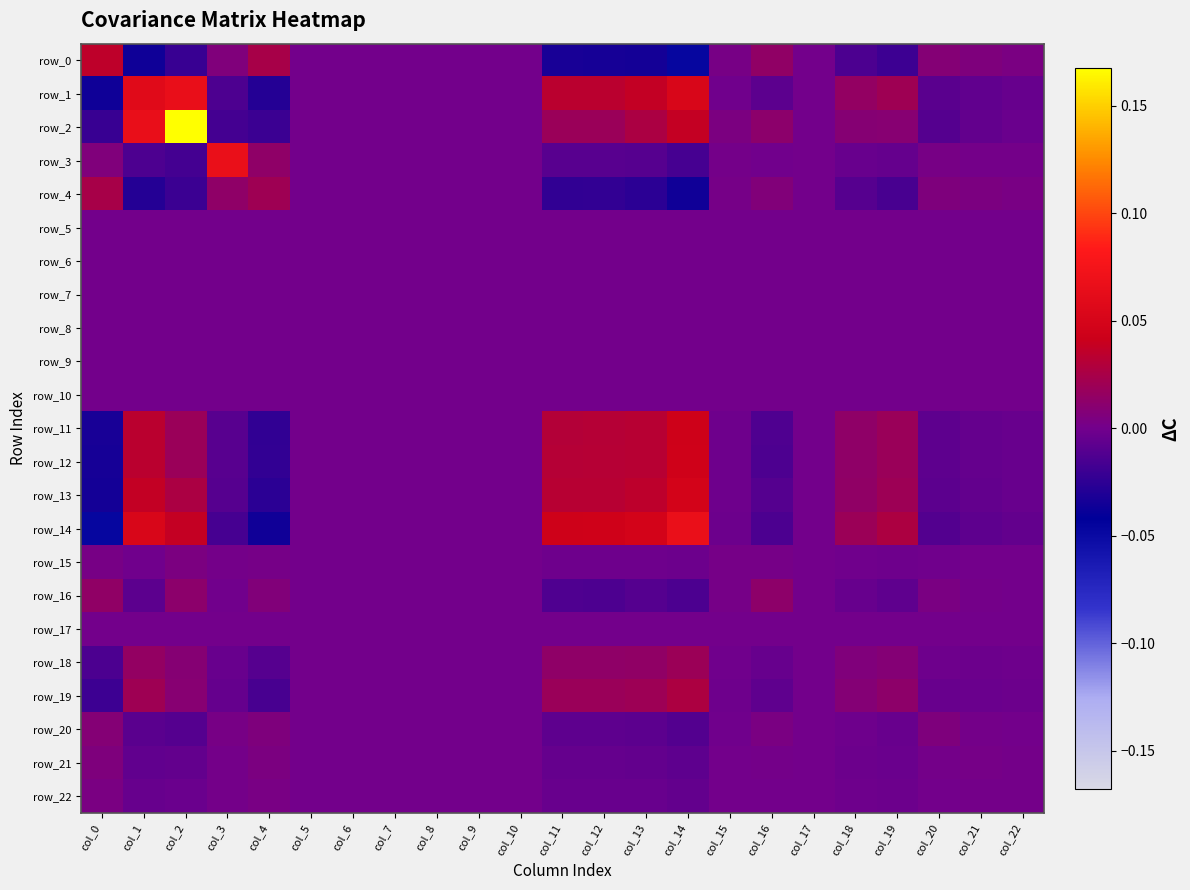

Reading left to right, extract all data points from this chart.

row_0: col_0=0.0	col_1=-0.0	col_2=-0.0	col_3=0.0	col_4=0.0	col_5=0.0	col_6=0.0	col_7=0.0	col_8=0.0	col_9=0.0	col_10=0.0	col_11=-0.0	col_12=-0.0	col_13=-0.0	col_14=-0.0	col_15=0.0	col_16=0.0	col_17=0.0	col_18=-0.0	col_19=-0.0	col_20=0.0	col_21=0.0	col_22=0.0
row_1: col_0=-0.0	col_1=0.1	col_2=0.1	col_3=-0.0	col_4=-0.0	col_5=0.0	col_6=0.0	col_7=0.0	col_8=0.0	col_9=0.0	col_10=0.0	col_11=0.0	col_12=0.0	col_13=0.0	col_14=0.1	col_15=-0.0	col_16=-0.0	col_17=0.0	col_18=0.0	col_19=0.0	col_20=-0.0	col_21=-0.0	col_22=-0.0
row_2: col_0=-0.0	col_1=0.1	col_2=0.2	col_3=-0.0	col_4=-0.0	col_5=0.0	col_6=0.0	col_7=0.0	col_8=0.0	col_9=0.0	col_10=0.0	col_11=0.0	col_12=0.0	col_13=0.0	col_14=0.0	col_15=0.0	col_16=0.0	col_17=0.0	col_18=0.0	col_19=0.0	col_20=-0.0	col_21=-0.0	col_22=-0.0
row_3: col_0=0.0	col_1=-0.0	col_2=-0.0	col_3=0.1	col_4=0.0	col_5=0.0	col_6=0.0	col_7=0.0	col_8=0.0	col_9=0.0	col_10=0.0	col_11=-0.0	col_12=-0.0	col_13=-0.0	col_14=-0.0	col_15=0.0	col_16=-0.0	col_17=0.0	col_18=-0.0	col_19=-0.0	col_20=0.0	col_21=0.0	col_22=0.0
row_4: col_0=0.0	col_1=-0.0	col_2=-0.0	col_3=0.0	col_4=0.0	col_5=0.0	col_6=0.0	col_7=0.0	col_8=0.0	col_9=0.0	col_10=0.0	col_11=-0.0	col_12=-0.0	col_13=-0.0	col_14=-0.0	col_15=0.0	col_16=0.0	col_17=0.0	col_18=-0.0	col_19=-0.0	col_20=0.0	col_21=0.0	col_22=0.0
row_5: col_0=0.0	col_1=0.0	col_2=0.0	col_3=0.0	col_4=0.0	col_5=0.0	col_6=0.0	col_7=0.0	col_8=0.0	col_9=0.0	col_10=0.0	col_11=0.0	col_12=0.0	col_13=0.0	col_14=0.0	col_15=0.0	col_16=0.0	col_17=0.0	col_18=0.0	col_19=0.0	col_20=0.0	col_21=0.0	col_22=0.0
row_6: col_0=0.0	col_1=0.0	col_2=0.0	col_3=0.0	col_4=0.0	col_5=0.0	col_6=0.0	col_7=0.0	col_8=0.0	col_9=0.0	col_10=0.0	col_11=0.0	col_12=0.0	col_13=0.0	col_14=0.0	col_15=0.0	col_16=0.0	col_17=0.0	col_18=0.0	col_19=0.0	col_20=0.0	col_21=0.0	col_22=0.0
row_7: col_0=0.0	col_1=0.0	col_2=0.0	col_3=0.0	col_4=0.0	col_5=0.0	col_6=0.0	col_7=0.0	col_8=0.0	col_9=0.0	col_10=0.0	col_11=0.0	col_12=0.0	col_13=0.0	col_14=0.0	col_15=0.0	col_16=0.0	col_17=0.0	col_18=0.0	col_19=0.0	col_20=0.0	col_21=0.0	col_22=0.0
row_8: col_0=0.0	col_1=0.0	col_2=0.0	col_3=0.0	col_4=0.0	col_5=0.0	col_6=0.0	col_7=0.0	col_8=0.0	col_9=0.0	col_10=0.0	col_11=0.0	col_12=0.0	col_13=0.0	col_14=0.0	col_15=0.0	col_16=0.0	col_17=0.0	col_18=0.0	col_19=0.0	col_20=0.0	col_21=0.0	col_22=0.0
row_9: col_0=0.0	col_1=0.0	col_2=0.0	col_3=0.0	col_4=0.0	col_5=0.0	col_6=0.0	col_7=0.0	col_8=0.0	col_9=0.0	col_10=0.0	col_11=0.0	col_12=0.0	col_13=0.0	col_14=0.0	col_15=0.0	col_16=0.0	col_17=0.0	col_18=0.0	col_19=0.0	col_20=0.0	col_21=0.0	col_22=0.0
row_10: col_0=0.0	col_1=0.0	col_2=0.0	col_3=0.0	col_4=0.0	col_5=0.0	col_6=0.0	col_7=0.0	col_8=0.0	col_9=0.0	col_10=0.0	col_11=0.0	col_12=0.0	col_13=0.0	col_14=0.0	col_15=0.0	col_16=0.0	col_17=0.0	col_18=0.0	col_19=0.0	col_20=0.0	col_21=0.0	col_22=0.0
row_11: col_0=-0.0	col_1=0.0	col_2=0.0	col_3=-0.0	col_4=-0.0	col_5=0.0	col_6=0.0	col_7=0.0	col_8=0.0	col_9=0.0	col_10=0.0	col_11=0.0	col_12=0.0	col_13=0.0	col_14=0.0	col_15=-0.0	col_16=-0.0	col_17=0.0	col_18=0.0	col_19=0.0	col_20=-0.0	col_21=-0.0	col_22=-0.0
row_12: col_0=-0.0	col_1=0.0	col_2=0.0	col_3=-0.0	col_4=-0.0	col_5=0.0	col_6=0.0	col_7=0.0	col_8=0.0	col_9=0.0	col_10=0.0	col_11=0.0	col_12=0.0	col_13=0.0	col_14=0.0	col_15=-0.0	col_16=-0.0	col_17=0.0	col_18=0.0	col_19=0.0	col_20=-0.0	col_21=-0.0	col_22=-0.0
row_13: col_0=-0.0	col_1=0.0	col_2=0.0	col_3=-0.0	col_4=-0.0	col_5=0.0	col_6=0.0	col_7=0.0	col_8=0.0	col_9=0.0	col_10=0.0	col_11=0.0	col_12=0.0	col_13=0.0	col_14=0.0	col_15=-0.0	col_16=-0.0	col_17=0.0	col_18=0.0	col_19=0.0	col_20=-0.0	col_21=-0.0	col_22=-0.0
row_14: col_0=-0.0	col_1=0.1	col_2=0.0	col_3=-0.0	col_4=-0.0	col_5=0.0	col_6=0.0	col_7=0.0	col_8=0.0	col_9=0.0	col_10=0.0	col_11=0.0	col_12=0.0	col_13=0.0	col_14=0.1	col_15=-0.0	col_16=-0.0	col_17=0.0	col_18=0.0	col_19=0.0	col_20=-0.0	col_21=-0.0	col_22=-0.0
row_15: col_0=0.0	col_1=-0.0	col_2=0.0	col_3=0.0	col_4=0.0	col_5=0.0	col_6=0.0	col_7=0.0	col_8=0.0	col_9=0.0	col_10=0.0	col_11=-0.0	col_12=-0.0	col_13=-0.0	col_14=-0.0	col_15=0.0	col_16=0.0	col_17=0.0	col_18=-0.0	col_19=-0.0	col_20=-0.0	col_21=0.0	col_22=0.0
row_16: col_0=0.0	col_1=-0.0	col_2=0.0	col_3=-0.0	col_4=0.0	col_5=0.0	col_6=0.0	col_7=0.0	col_8=0.0	col_9=0.0	col_10=0.0	col_11=-0.0	col_12=-0.0	col_13=-0.0	col_14=-0.0	col_15=0.0	col_16=0.0	col_17=0.0	col_18=-0.0	col_19=-0.0	col_20=0.0	col_21=0.0	col_22=0.0
row_17: col_0=0.0	col_1=0.0	col_2=0.0	col_3=0.0	col_4=0.0	col_5=0.0	col_6=0.0	col_7=0.0	col_8=0.0	col_9=0.0	col_10=0.0	col_11=0.0	col_12=0.0	col_13=0.0	col_14=0.0	col_15=0.0	col_16=0.0	col_17=0.0	col_18=0.0	col_19=0.0	col_20=0.0	col_21=0.0	col_22=0.0
row_18: col_0=-0.0	col_1=0.0	col_2=0.0	col_3=-0.0	col_4=-0.0	col_5=0.0	col_6=0.0	col_7=0.0	col_8=0.0	col_9=0.0	col_10=0.0	col_11=0.0	col_12=0.0	col_13=0.0	col_14=0.0	col_15=-0.0	col_16=-0.0	col_17=0.0	col_18=0.0	col_19=0.0	col_20=-0.0	col_21=-0.0	col_22=-0.0
row_19: col_0=-0.0	col_1=0.0	col_2=0.0	col_3=-0.0	col_4=-0.0	col_5=0.0	col_6=0.0	col_7=0.0	col_8=0.0	col_9=0.0	col_10=0.0	col_11=0.0	col_12=0.0	col_13=0.0	col_14=0.0	col_15=-0.0	col_16=-0.0	col_17=0.0	col_18=0.0	col_19=0.0	col_20=-0.0	col_21=-0.0	col_22=-0.0
row_20: col_0=0.0	col_1=-0.0	col_2=-0.0	col_3=0.0	col_4=0.0	col_5=0.0	col_6=0.0	col_7=0.0	col_8=0.0	col_9=0.0	col_10=0.0	col_11=-0.0	col_12=-0.0	col_13=-0.0	col_14=-0.0	col_15=-0.0	col_16=0.0	col_17=0.0	col_18=-0.0	col_19=-0.0	col_20=0.0	col_21=0.0	col_22=0.0
row_21: col_0=0.0	col_1=-0.0	col_2=-0.0	col_3=0.0	col_4=0.0	col_5=0.0	col_6=0.0	col_7=0.0	col_8=0.0	col_9=0.0	col_10=0.0	col_11=-0.0	col_12=-0.0	col_13=-0.0	col_14=-0.0	col_15=0.0	col_16=0.0	col_17=0.0	col_18=-0.0	col_19=-0.0	col_20=0.0	col_21=0.0	col_22=0.0
row_22: col_0=0.0	col_1=-0.0	col_2=-0.0	col_3=0.0	col_4=0.0	col_5=0.0	col_6=0.0	col_7=0.0	col_8=0.0	col_9=0.0	col_10=0.0	col_11=-0.0	col_12=-0.0	col_13=-0.0	col_14=-0.0	col_15=0.0	col_16=0.0	col_17=0.0	col_18=-0.0	col_19=-0.0	col_20=0.0	col_21=0.0	col_22=0.0